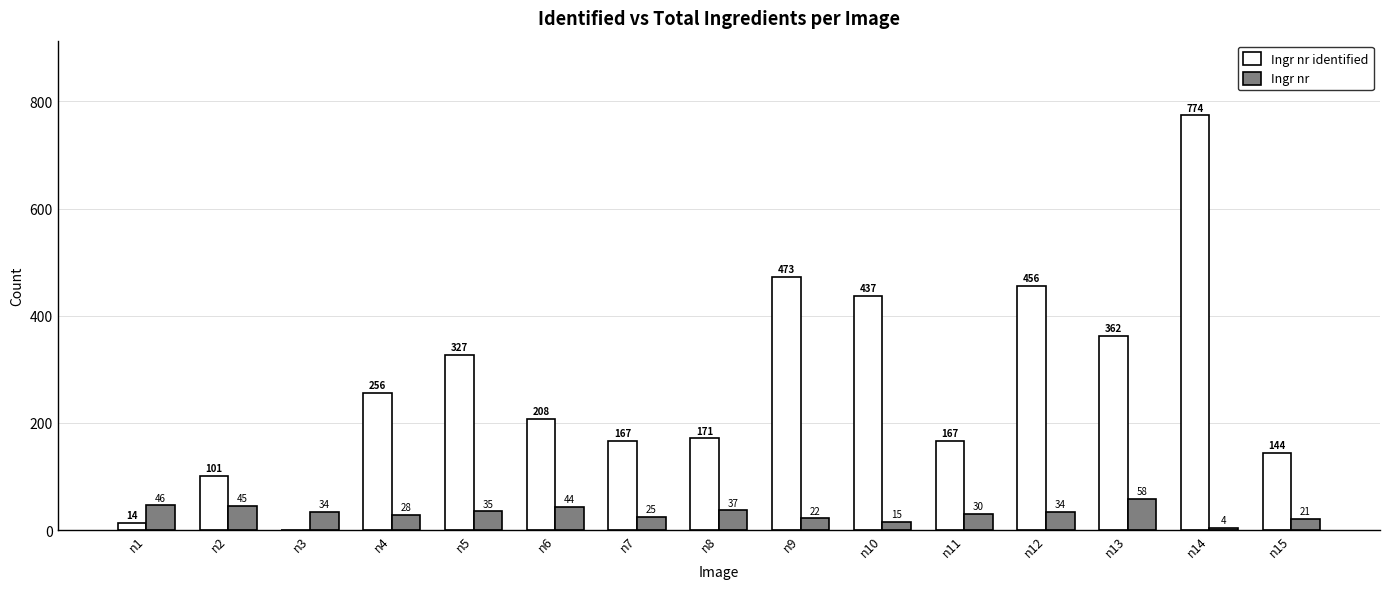

The Ingr nr identified series shows 523 at n5. True or false?

False